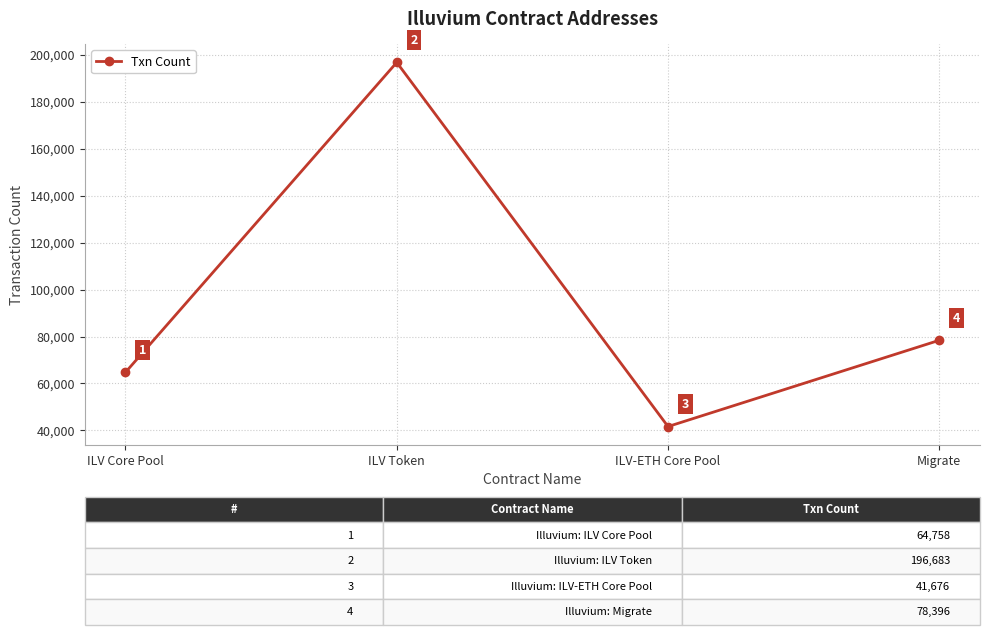

Rank the categories by value from lowest to highest.

ILV-ETH Core Pool, ILV Core Pool, Migrate, ILV Token